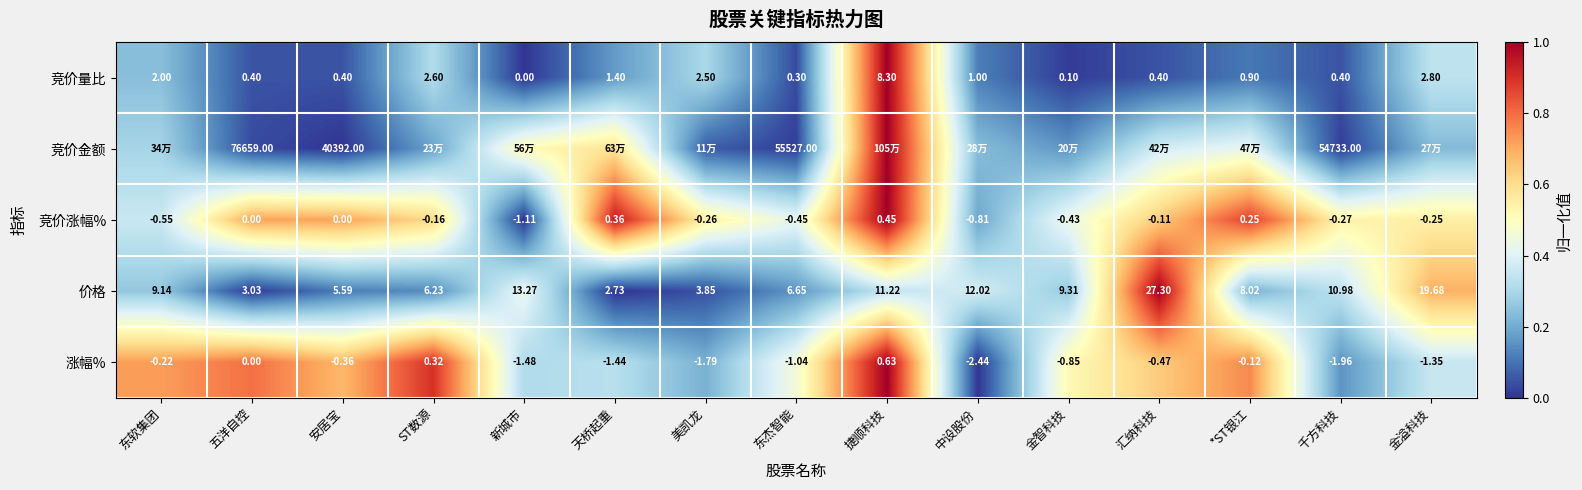

Is the value of 竞价涨幅% at 天桥起重 greater than the value of 涨幅% at 东软集团?

Yes